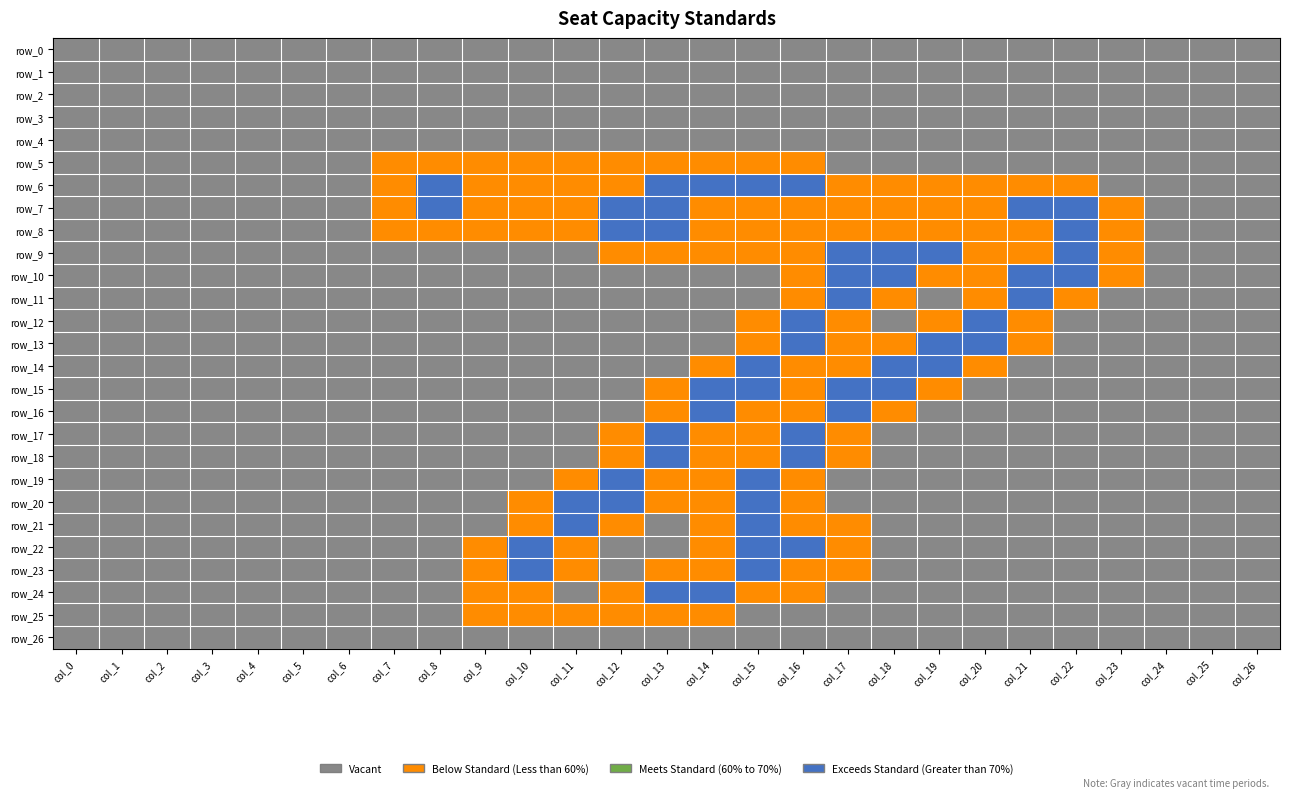

True or false: row_19 has a value of 2 at col_13.

True